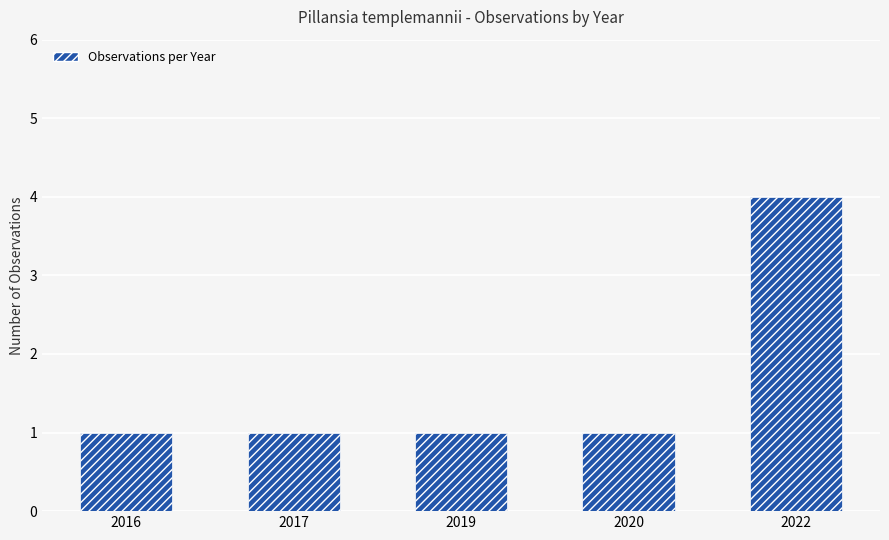

What is the approximate value at 2020?

1